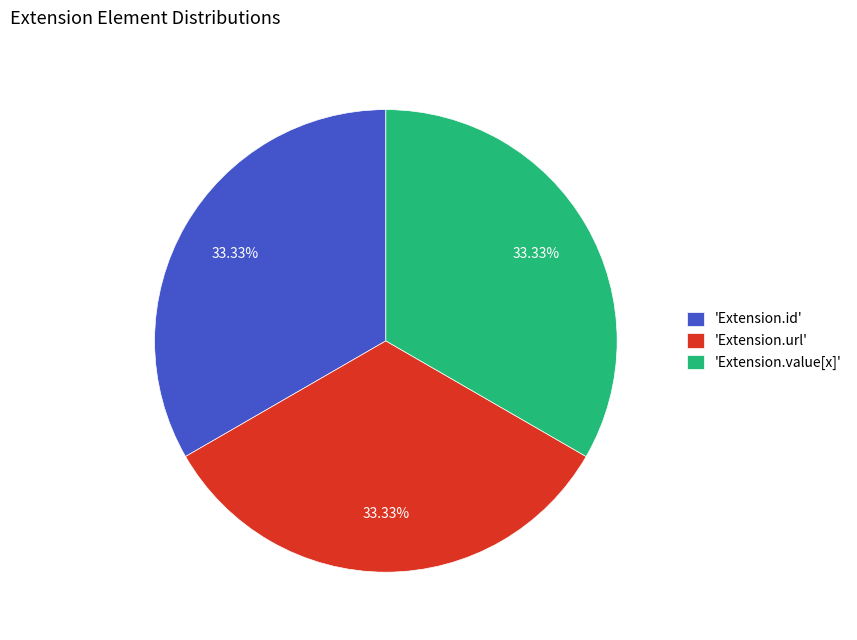

Is the sum of 'Extension.id' and 'Extension.value[x]' greater than half?

Yes